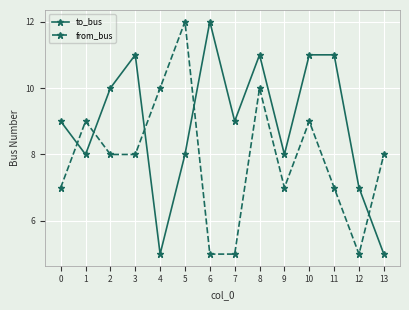

What is the approximate value of from_bus at 1?

9